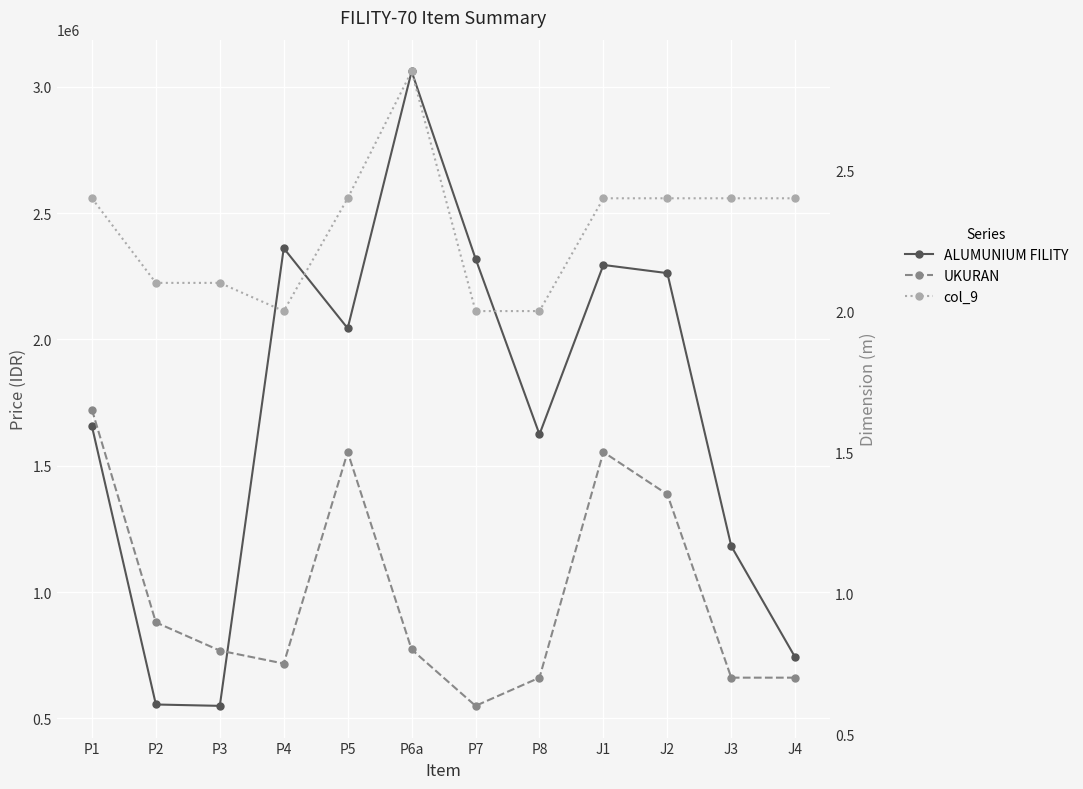

What value does the col_9 series have at J3?

2.4